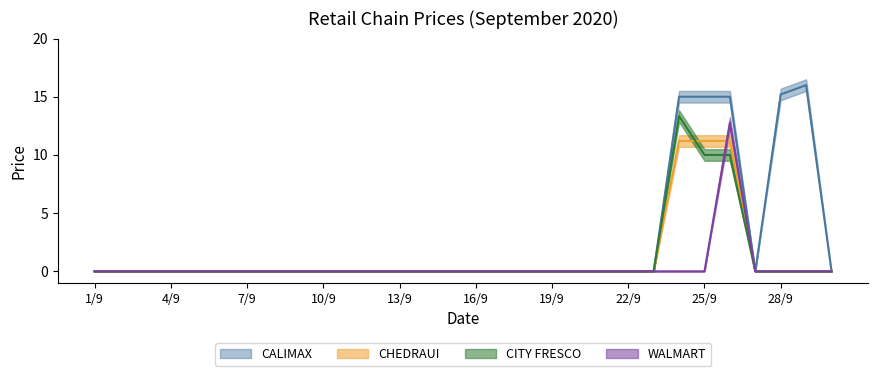

What is the label of the 27th point from the left?

27/9